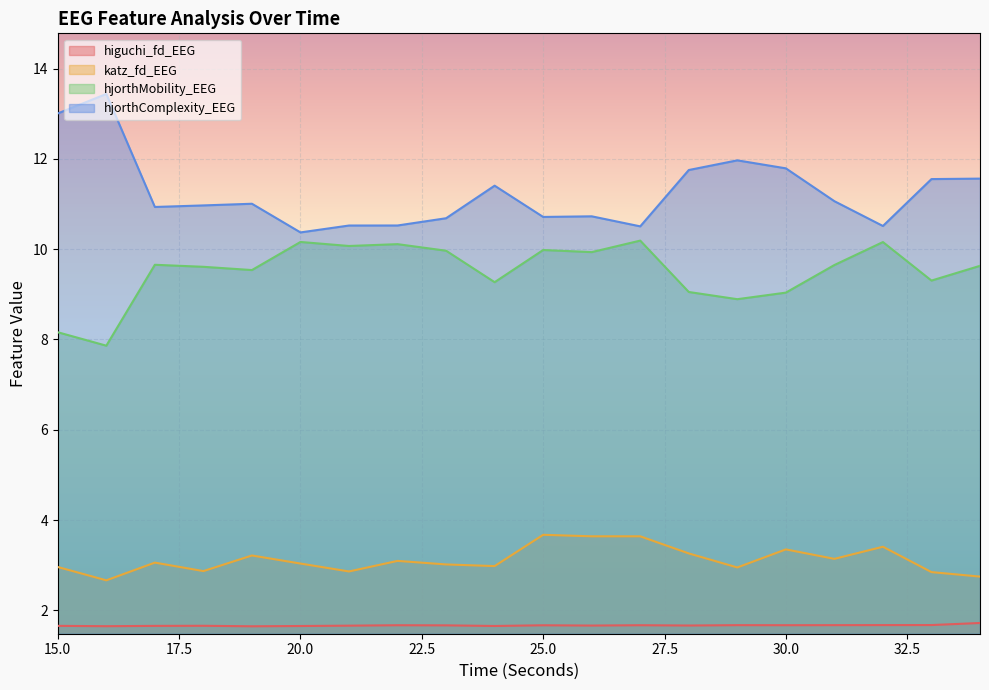

At which category is the sum across all series the highest?

25